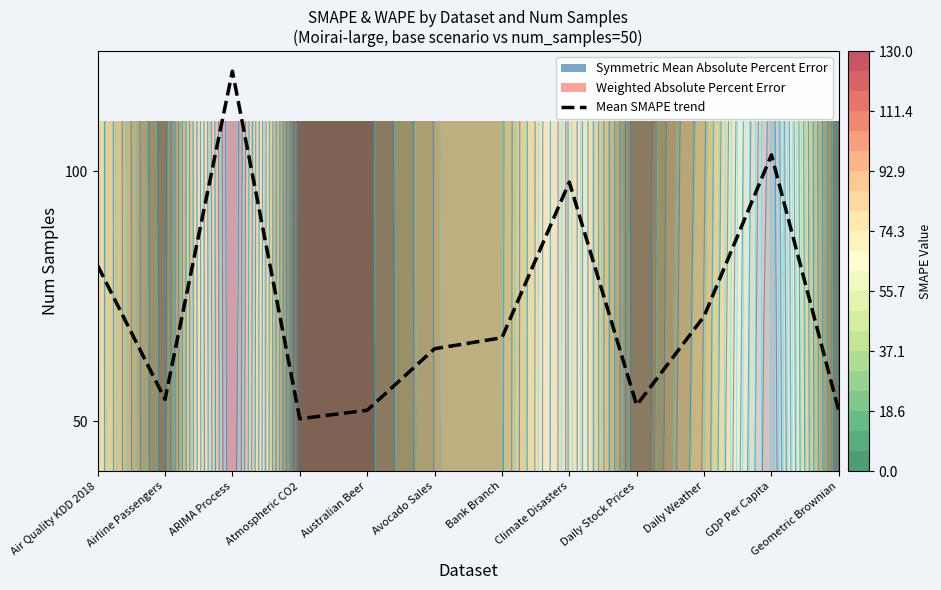

How many points are lower than both their immediate neighbors (excluding endpoints)?

3